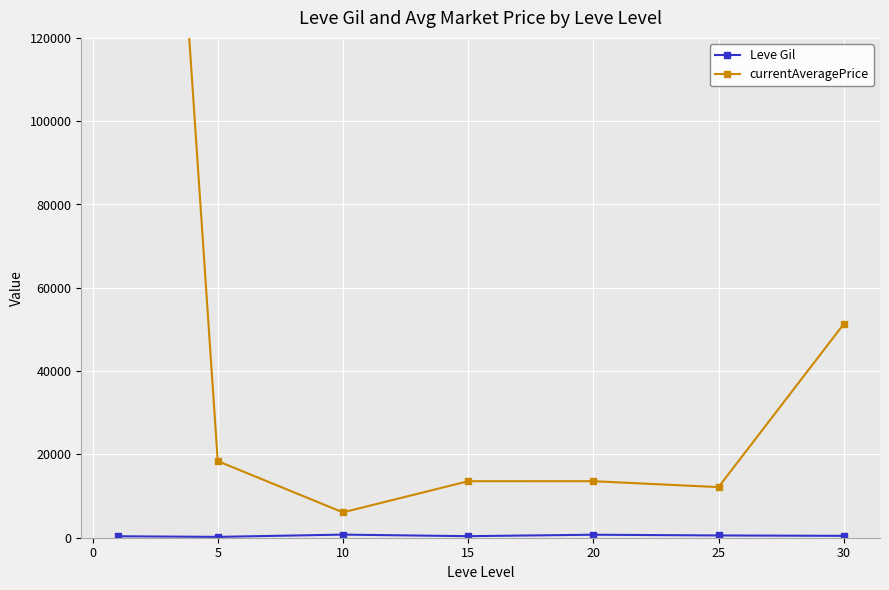

True or false: Leve Gil and currentAveragePrice intersect in this chart.

False